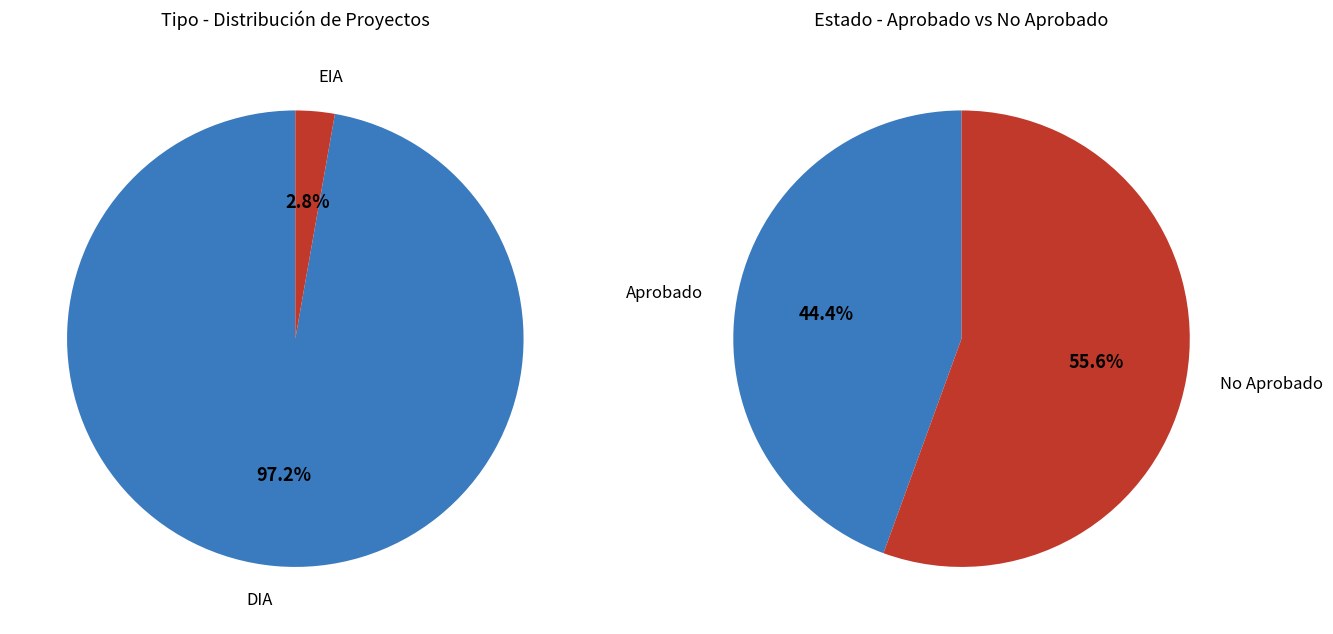

To the nearest percent, what portion does DIA represent?

97%